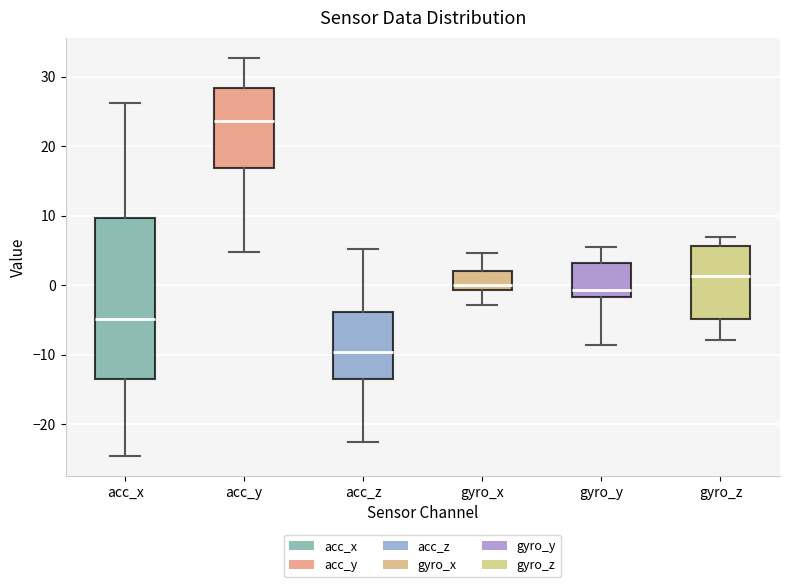

Comparing the boxes themselves (not the whiskers), which one is the tallest?

acc_x